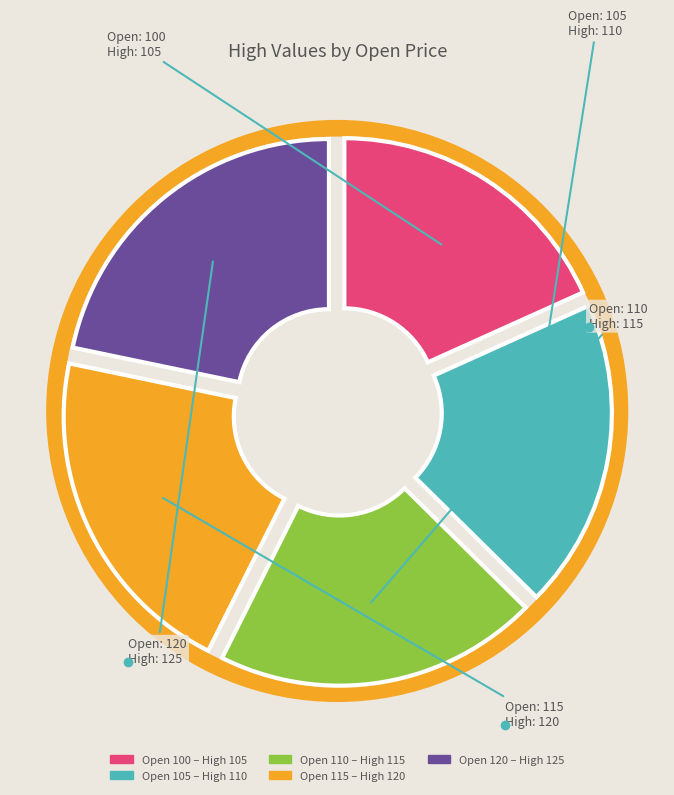

Is there a majority slice in this chart?

No